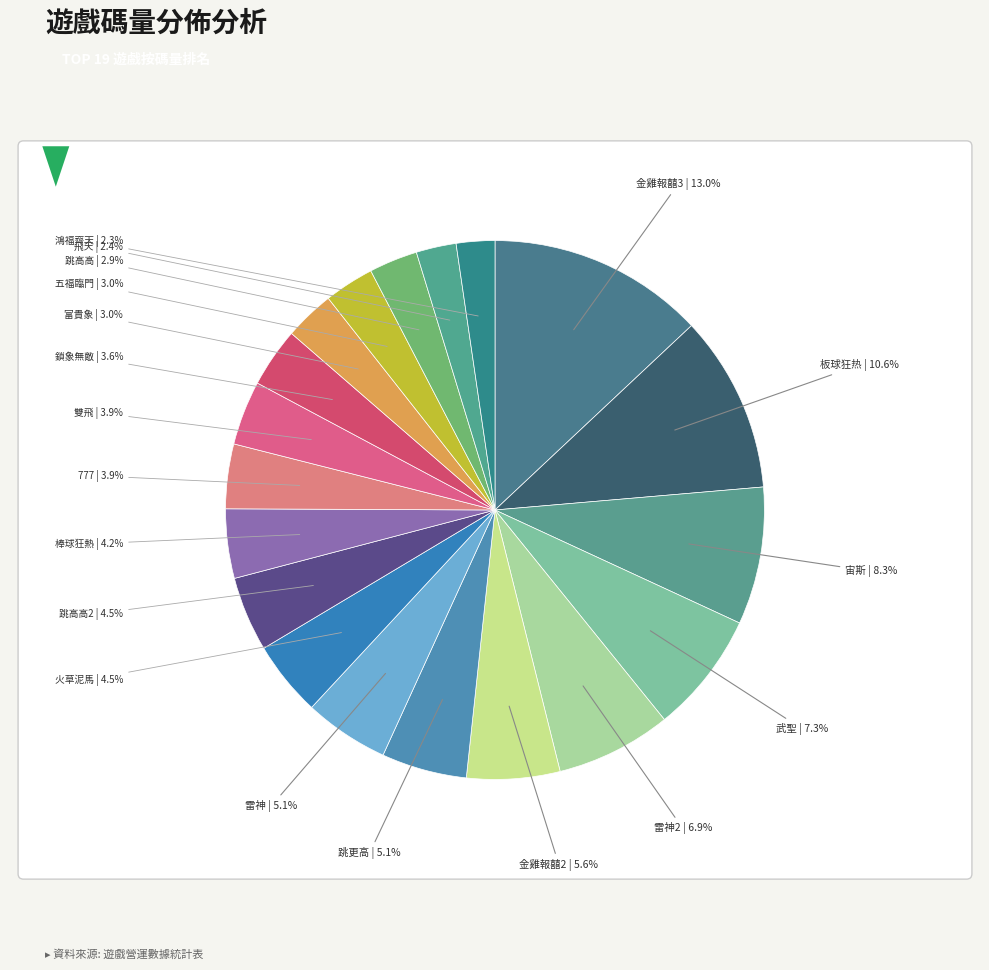

Which slice is the smallest?

鴻福齊天